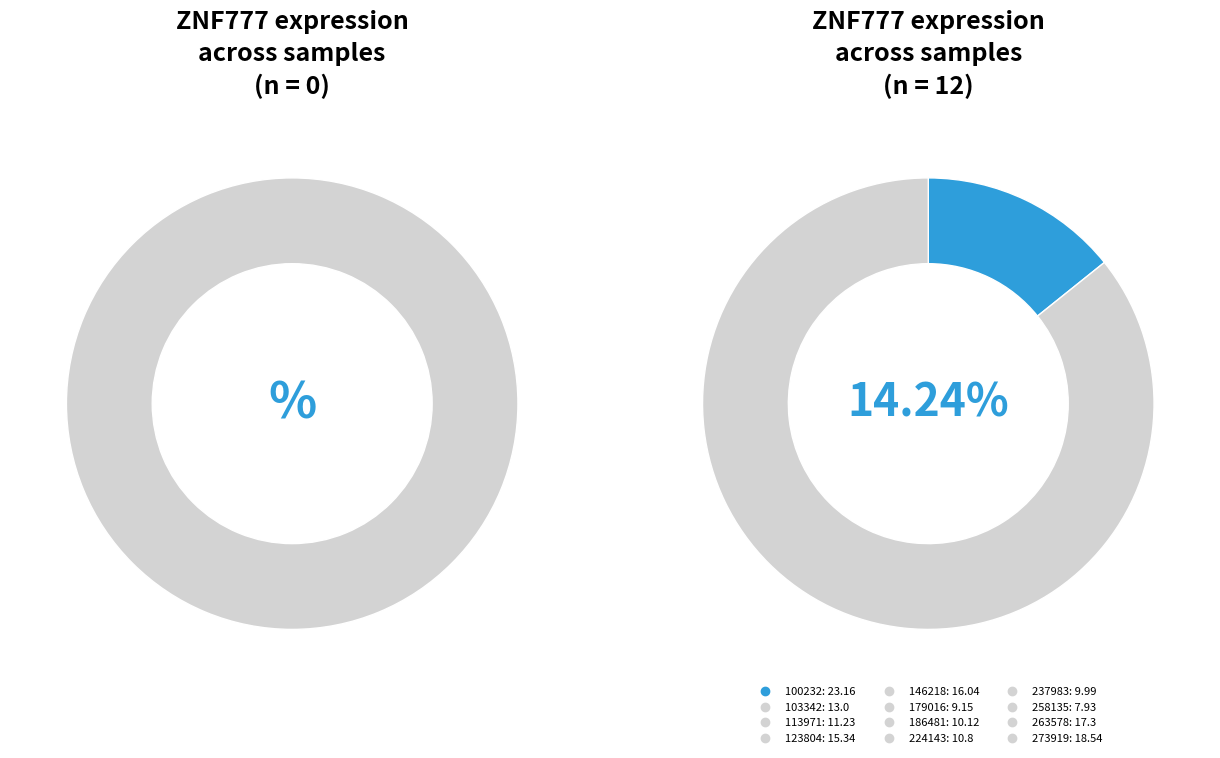

What percentage is NOT represented by 179016?

94.4%